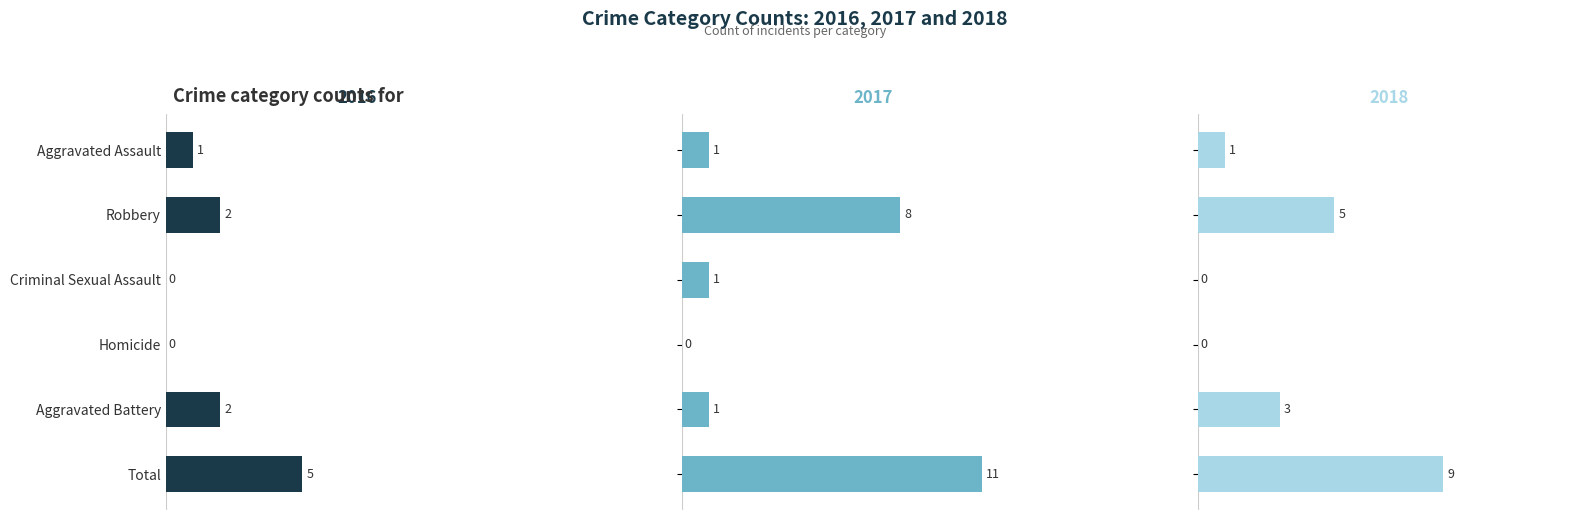

Which series has the largest total across all categories?

2017